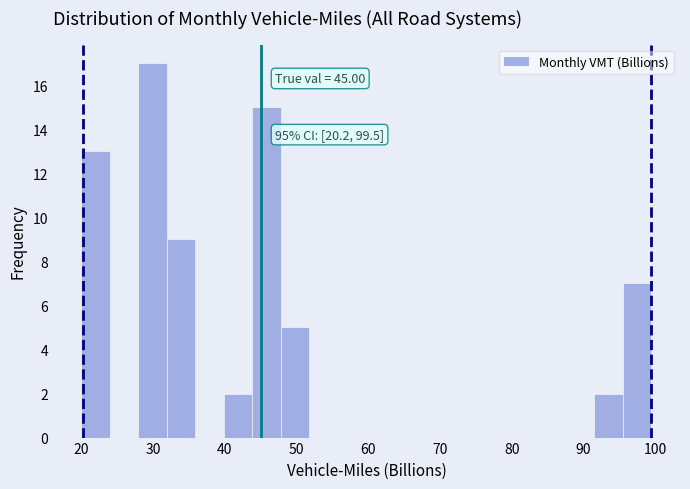

Read against the x-axis, roughly where is the centre of the tallest bar?

30